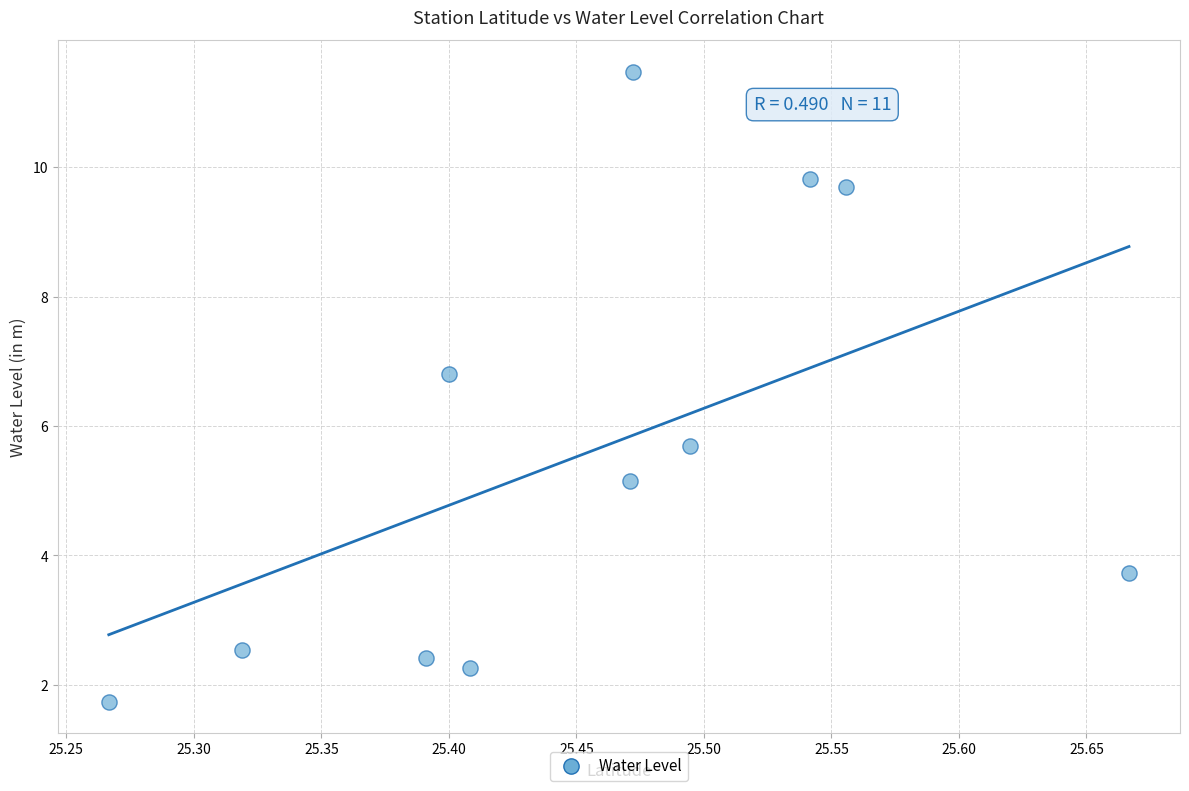

What is the average X value?

25.5